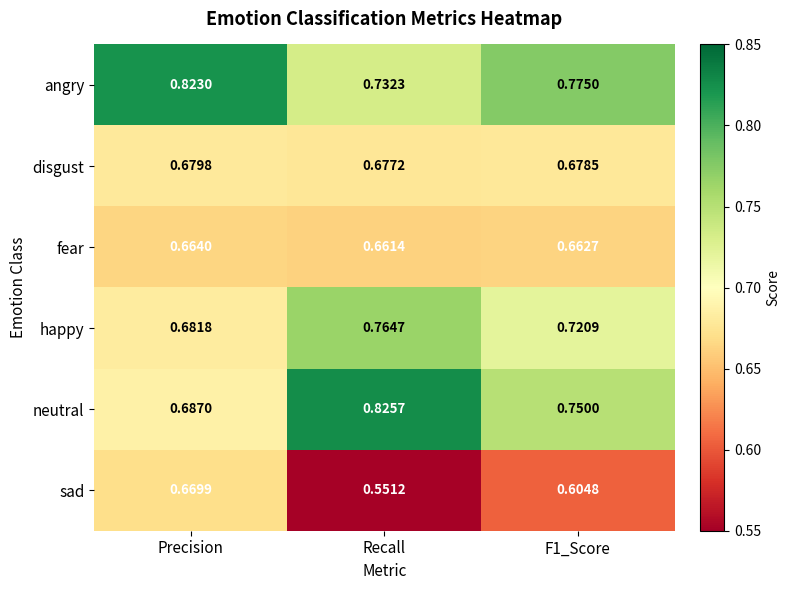

What is the total value across all series at F1_Score?

4.2